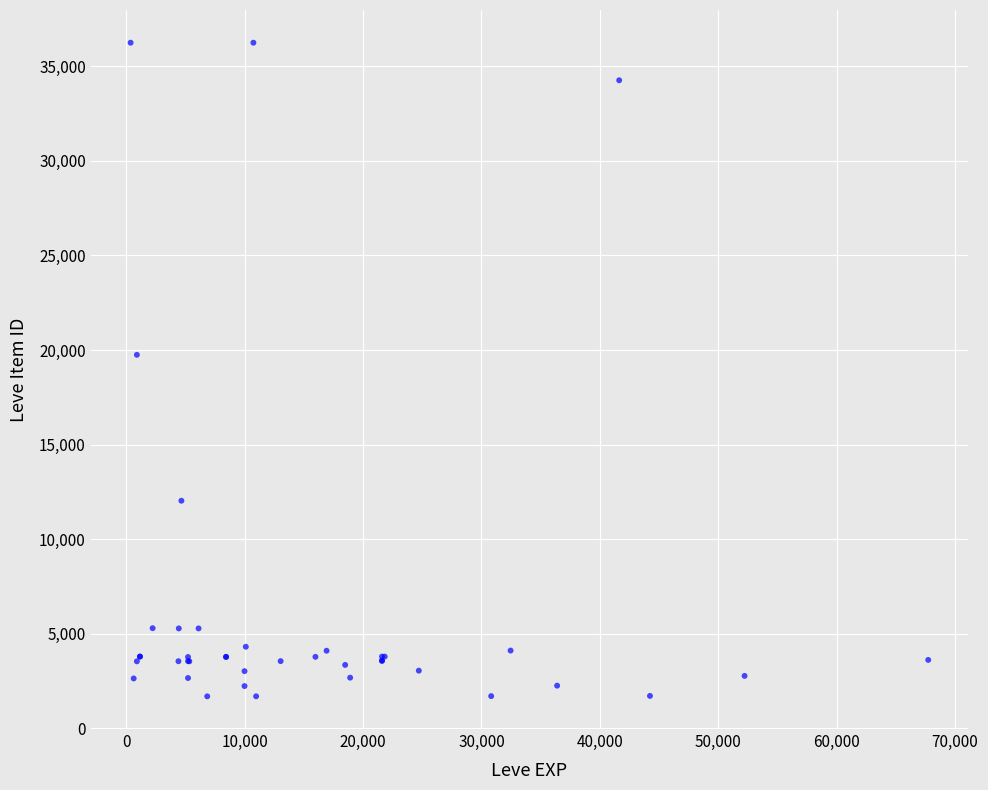

What Y value in the scatter plot is closest to 18967?

19744